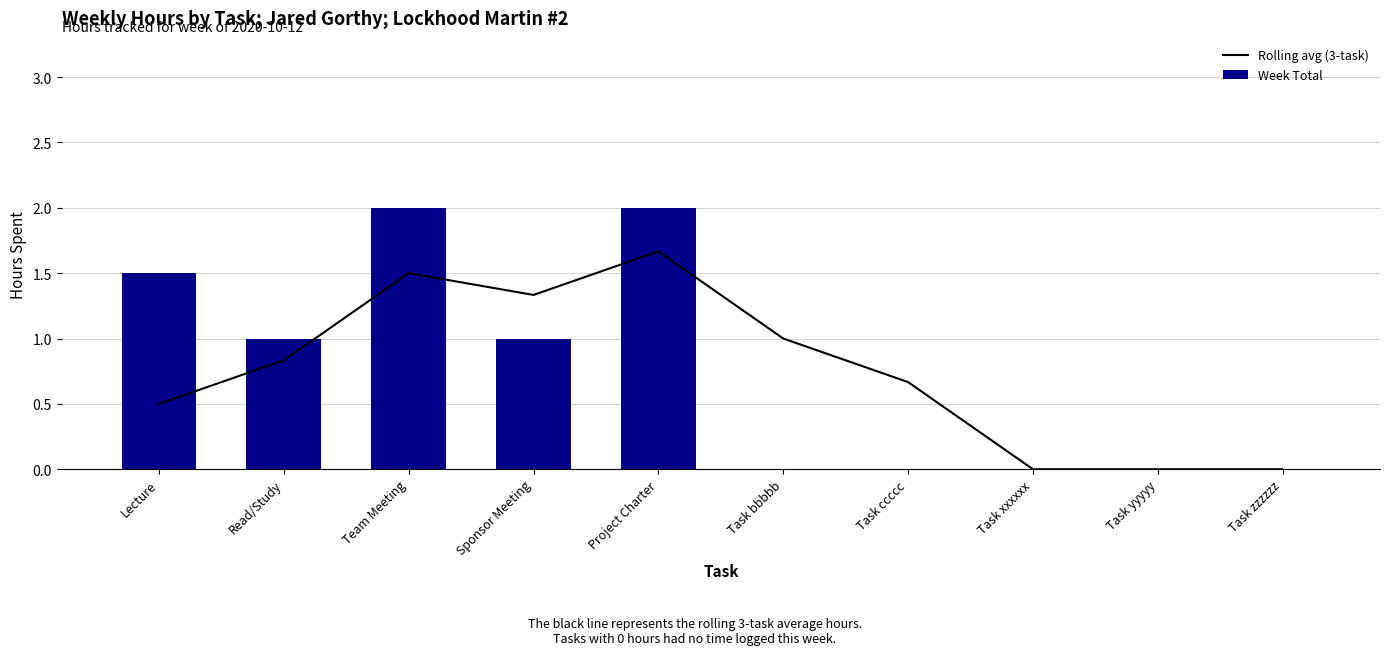

At which label does Rolling avg (3-task) reach its minimum?

Task xxxxxx